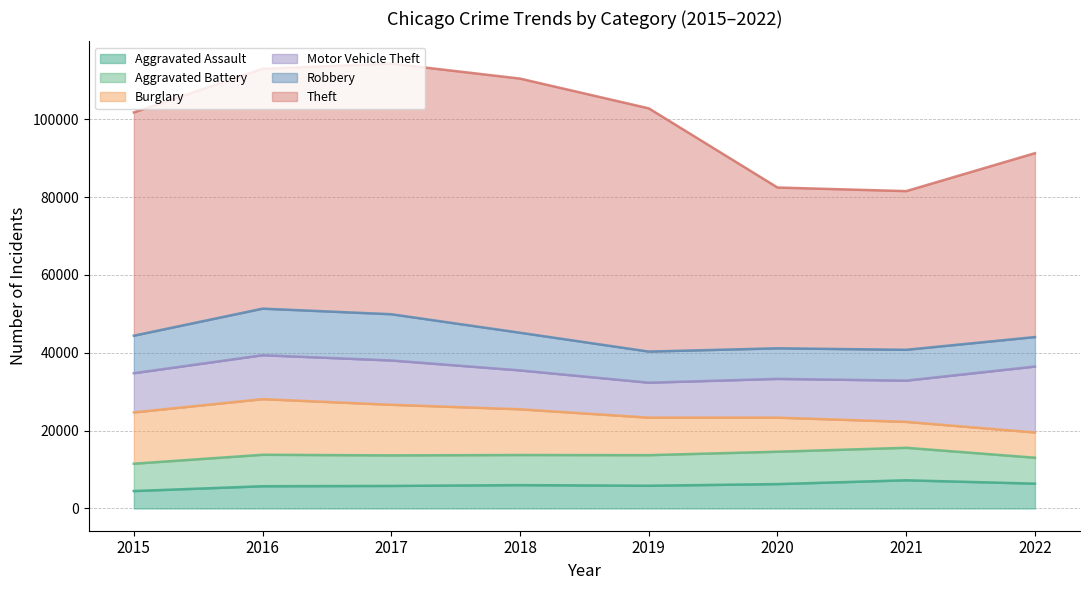

How many data points does each series have?

8